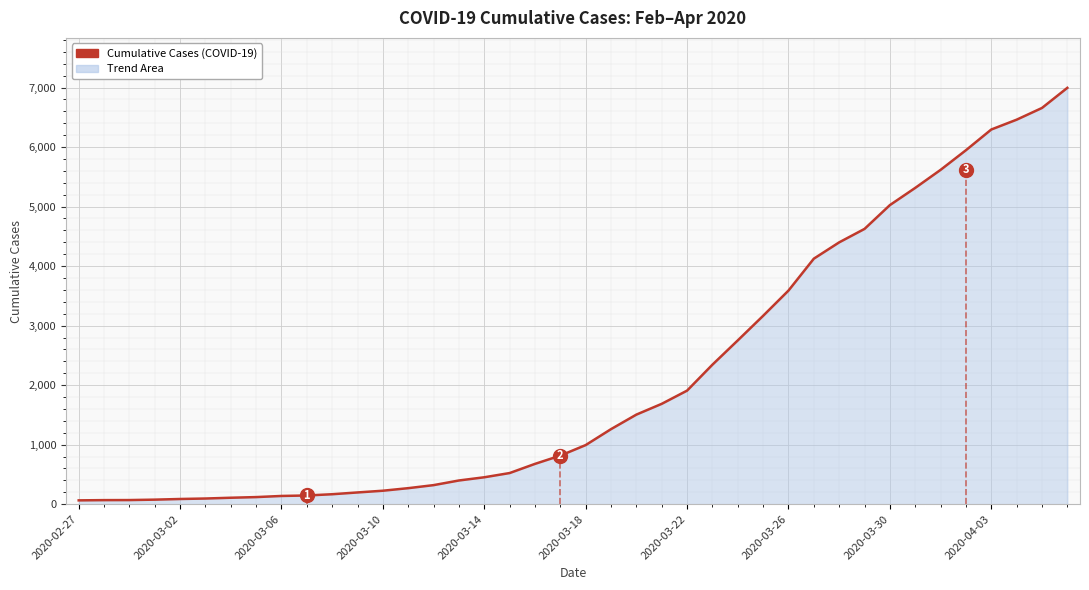

Which label corresponds to the smallest value in the chart?

2020-02-27